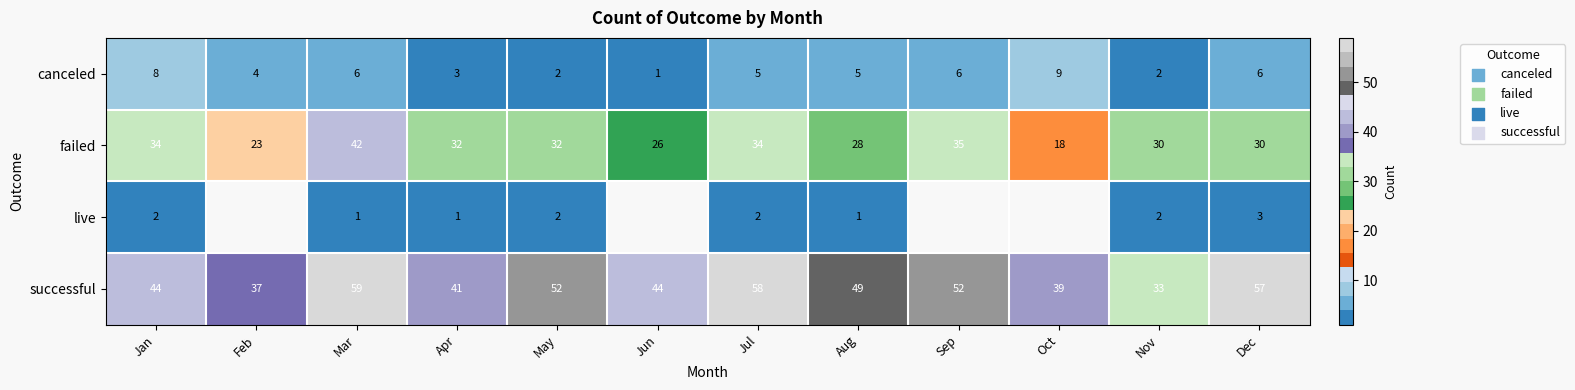

Is the value of failed at Jan greater than the value of successful at Feb?

No